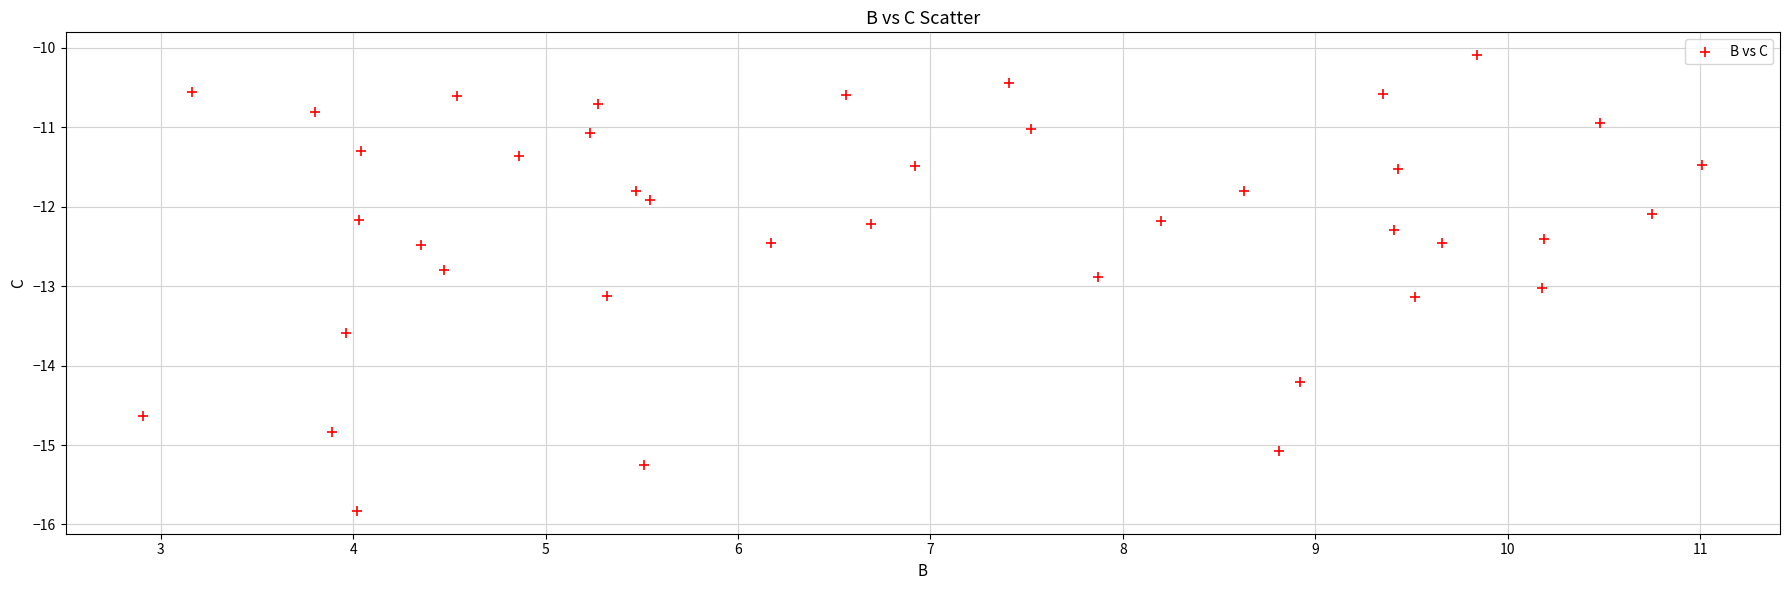

What is the range of X values (max minus min)?

8.1